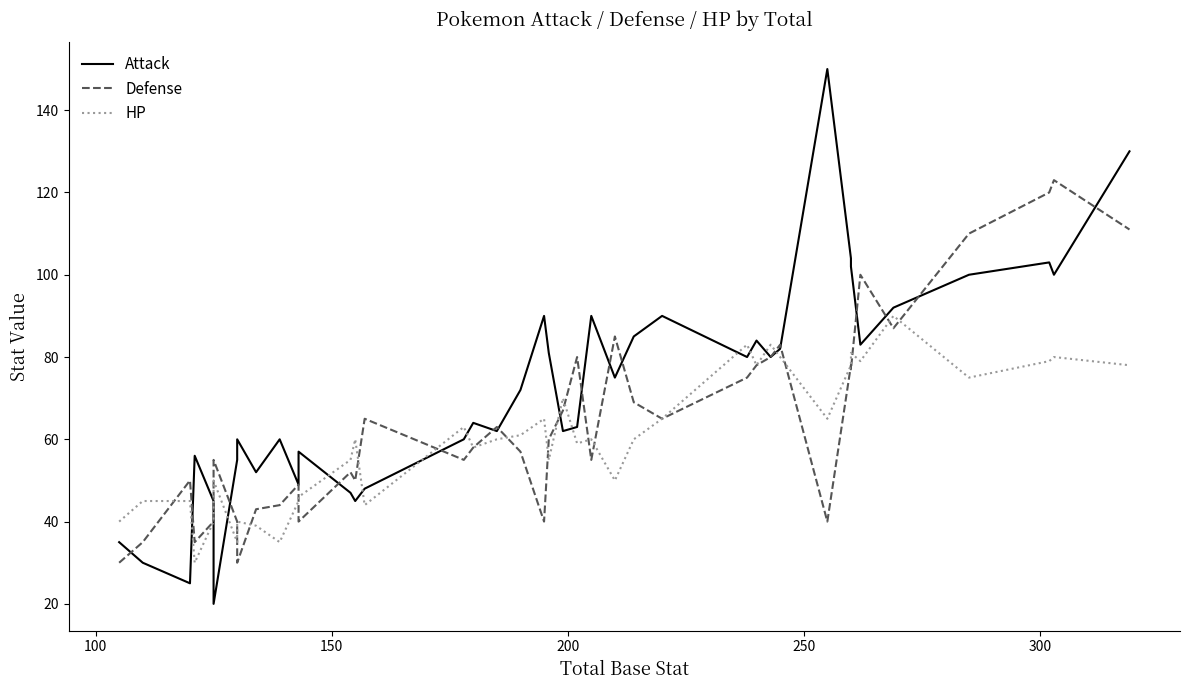

Is the value of HP at 18 greater than the value of Defense at 13?

Yes